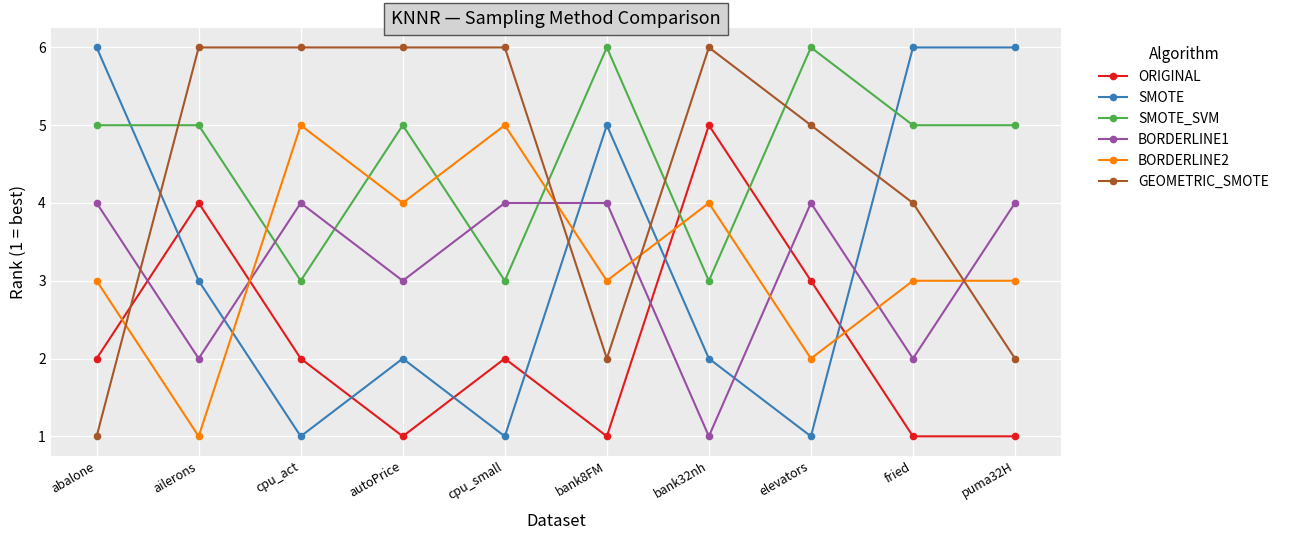

Does the chart display data point markers on the line(s)?

Yes